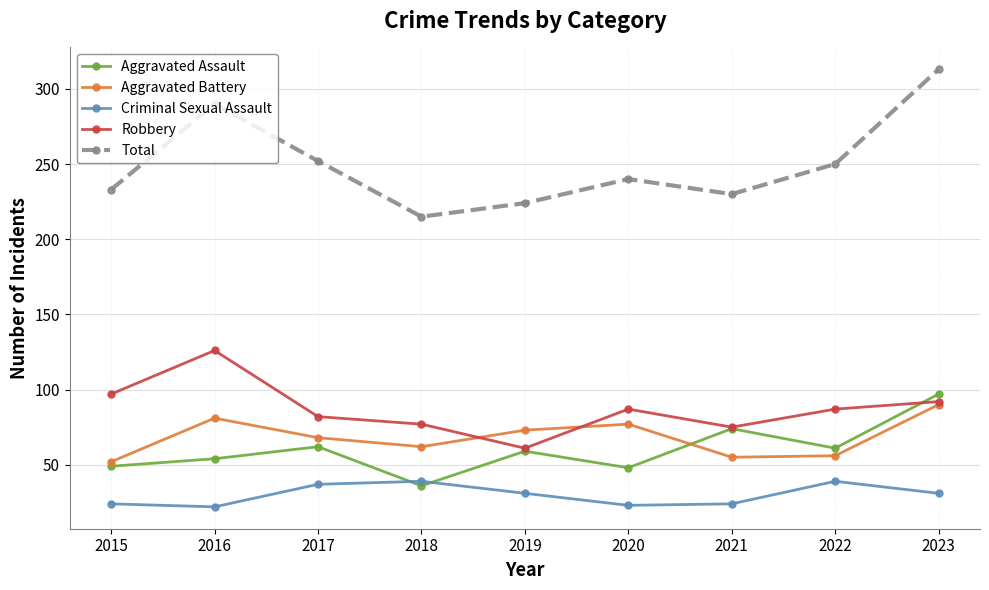

Does the chart display data point markers on the line(s)?

Yes